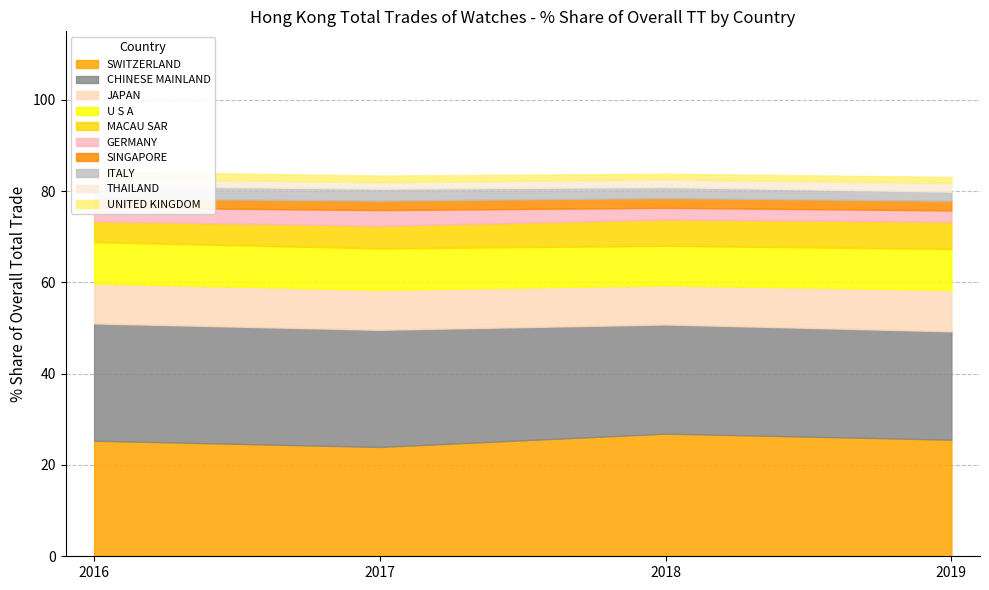

What is the total value across all series at THAILAND?

6.6